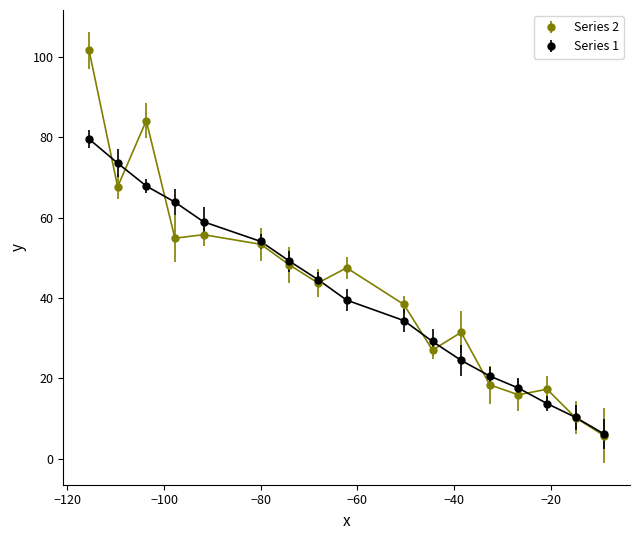

True or false: Series 1 has more than 1 interior local peaks.

False